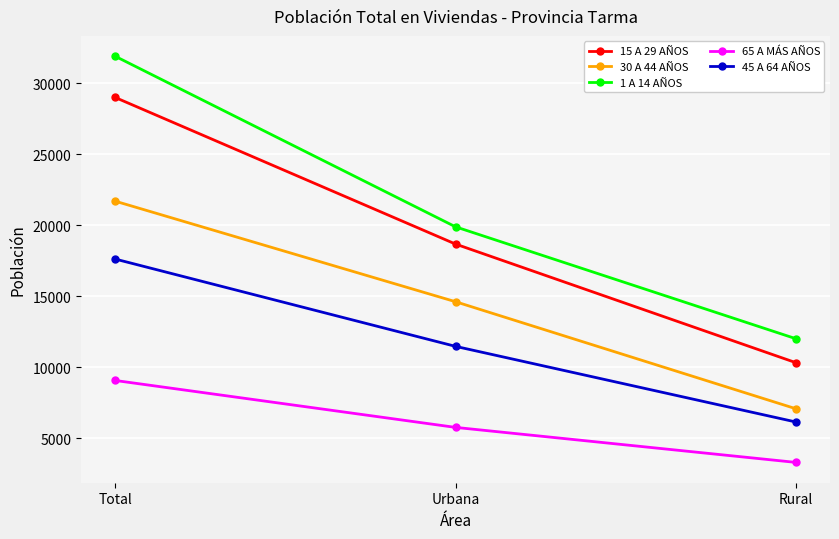

What is the average value of the 1 A 14 AÑOS series?

21280